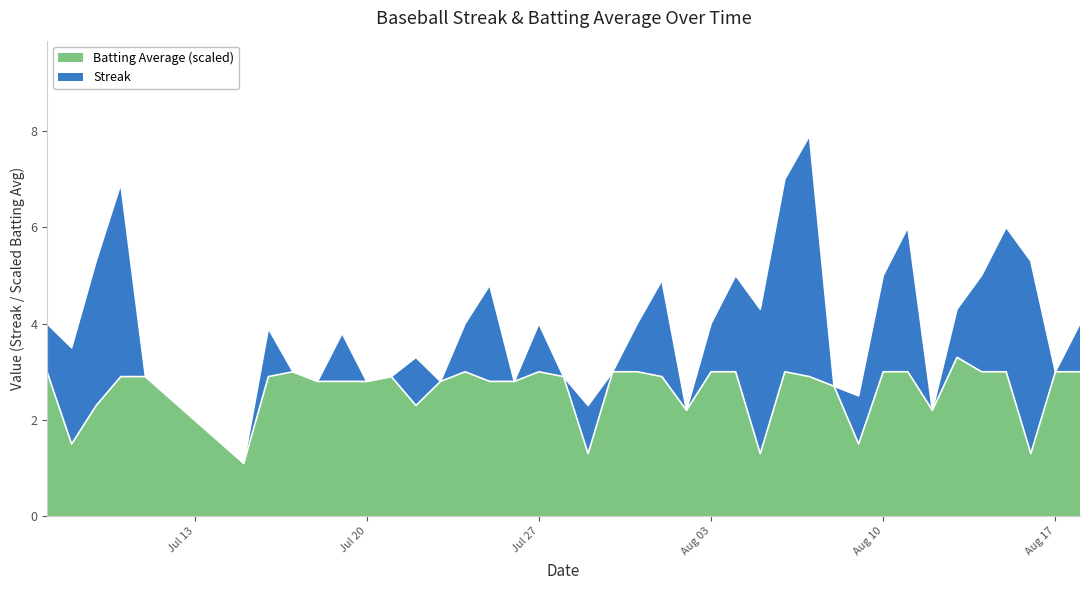

Does the chart display data point markers on the line(s)?

No